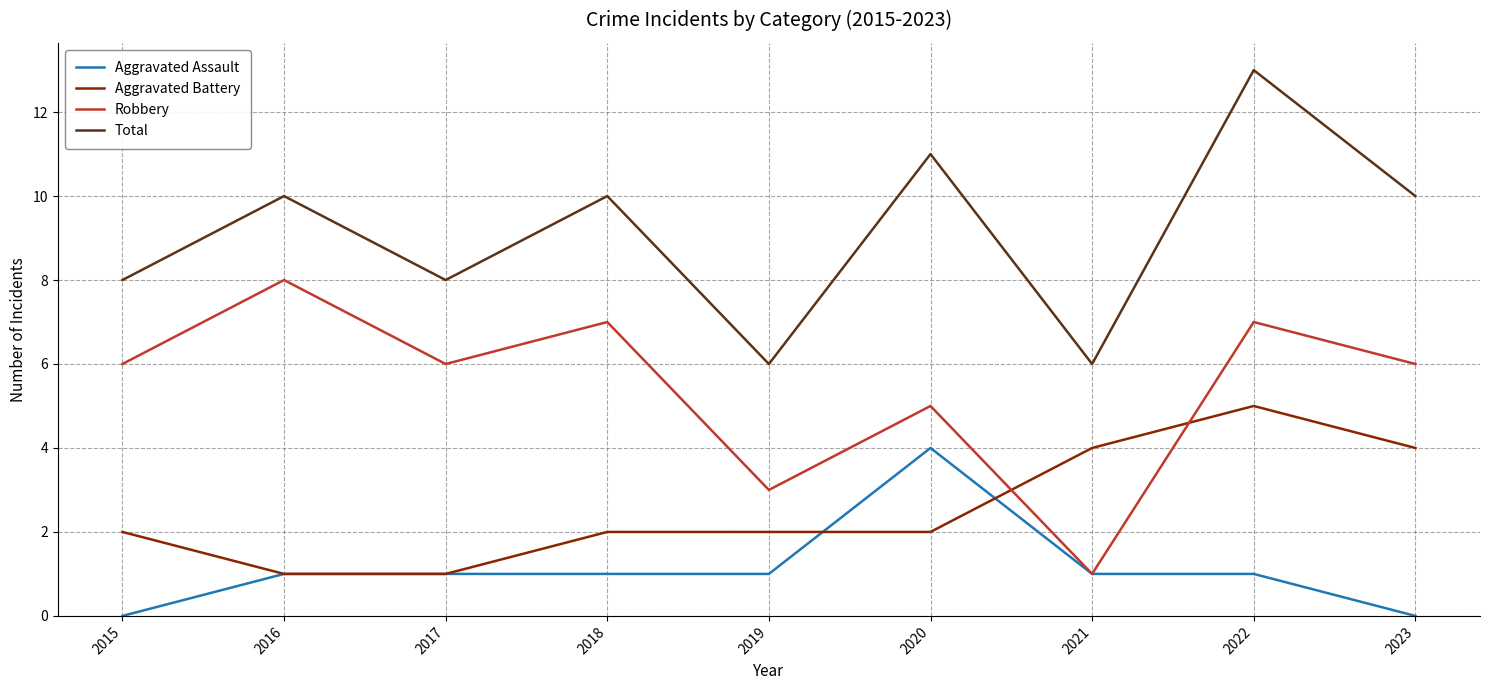

At 2022, list the series in order from smallest to largest.

Aggravated Assault, Aggravated Battery, Robbery, Total